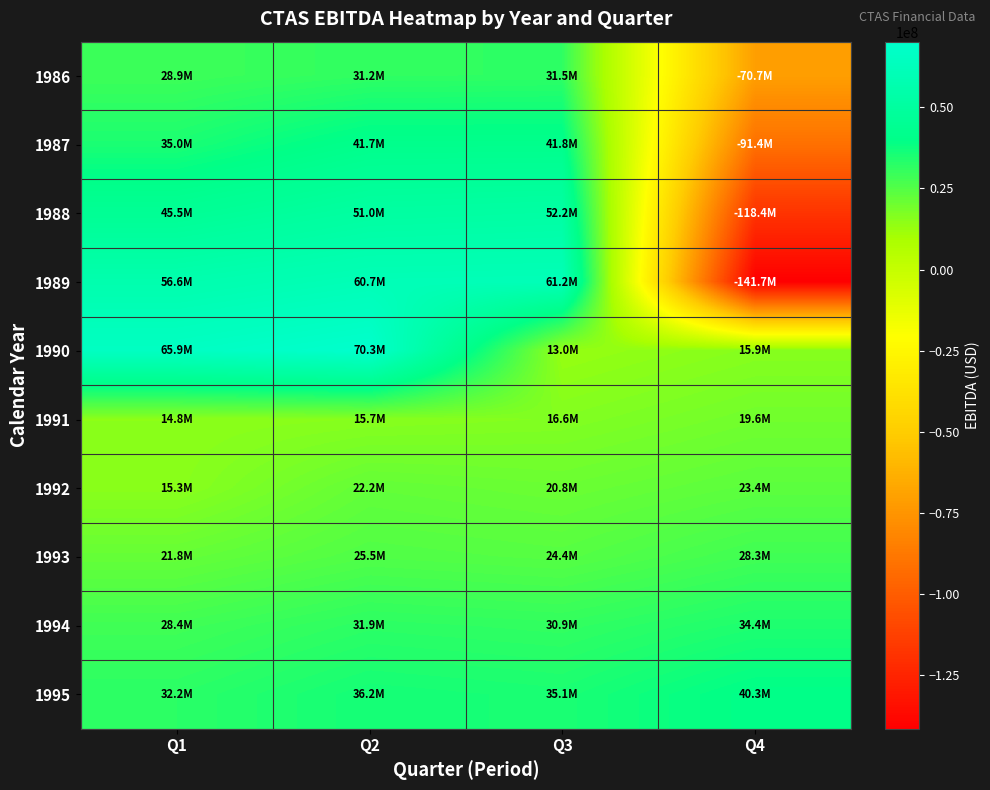

What is the difference between the highest and lowest values at Q4?

182000000